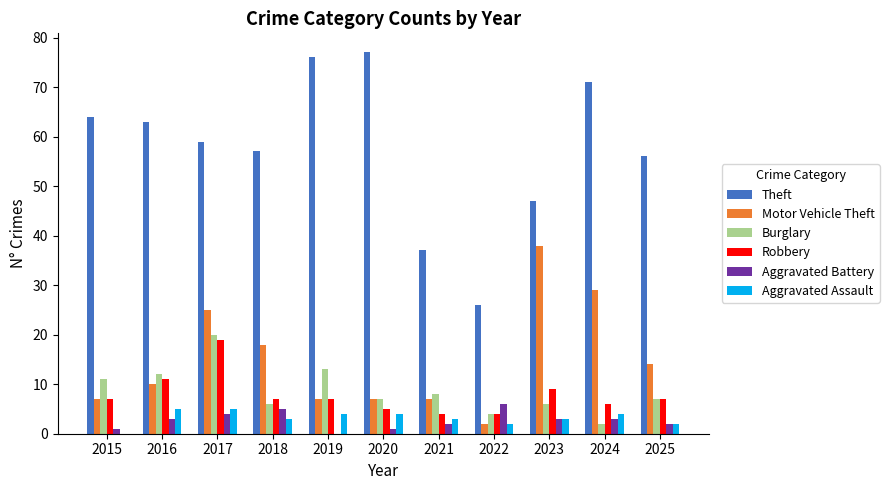

How many values in Aggravated Battery are above zero?

10